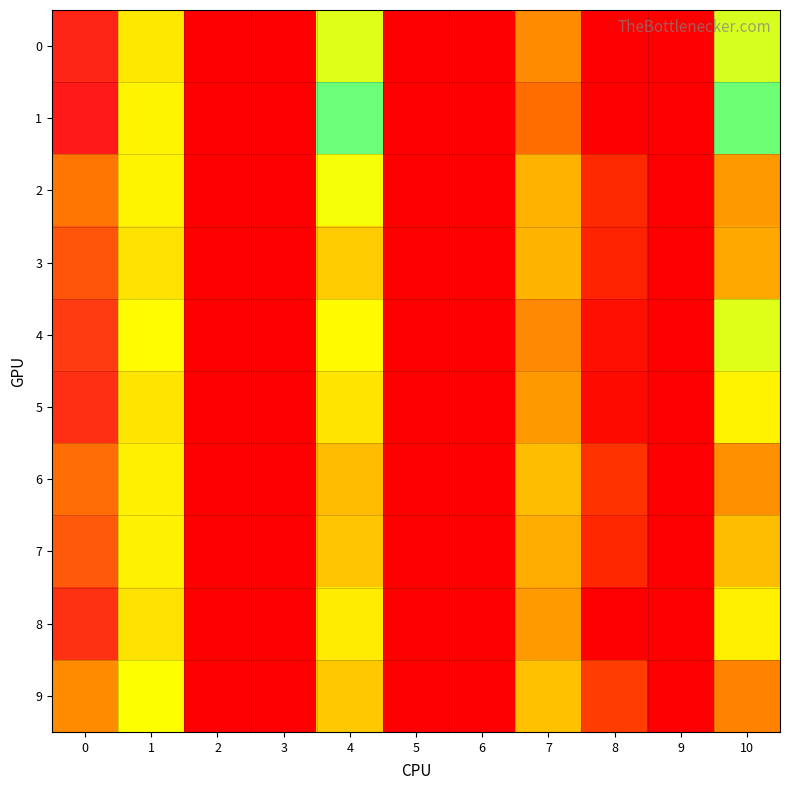

Reading left to right, list all the values displayed in this chart.

0: 0=0.1	1=0.1	2=0.0	3=0.0	4=0.1	5=0.0	6=0.0	7=0.0	8=0.0	9=0.0	10=0.0
1: 0=0.1	1=0.1	2=0.0	3=0.0	4=0.1	5=0.0	6=0.0	7=0.0	8=0.0	9=0.0	10=0.0
2: 0=0.1	1=0.1	2=0.0	3=0.0	4=0.1	5=0.0	6=0.0	7=0.0	8=0.0	9=0.0	10=0.0
3: 0=0.1	1=0.1	2=0.0	3=0.0	4=0.1	5=0.0	6=0.0	7=0.0	8=0.0	9=0.0	10=0.0
4: 0=0.1	1=0.1	2=0.0	3=0.0	4=0.1	5=0.0	6=0.0	7=0.0	8=0.0	9=0.0	10=0.0
5: 0=0.1	1=0.1	2=0.0	3=0.0	4=0.1	5=0.0	6=0.0	7=0.0	8=0.0	9=0.0	10=0.0
6: 0=0.1	1=0.1	2=0.0	3=0.0	4=0.1	5=0.0	6=0.0	7=0.0	8=0.0	9=0.0	10=0.0
7: 0=0.1	1=0.1	2=0.0	3=0.0	4=0.1	5=0.0	6=0.0	7=0.0	8=0.0	9=0.0	10=0.0
8: 0=0.1	1=0.1	2=0.0	3=0.0	4=0.1	5=0.0	6=0.0	7=0.0	8=0.0	9=0.0	10=0.0
9: 0=0.1	1=0.1	2=0.0	3=0.0	4=0.1	5=0.0	6=0.0	7=0.0	8=0.0	9=0.0	10=0.0